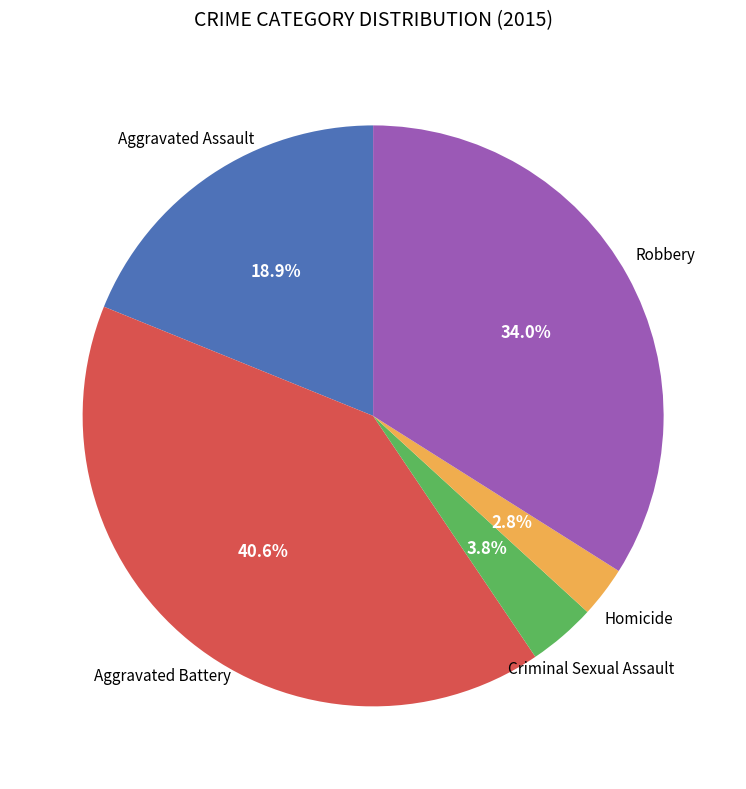

Does any single category account for the majority?

No